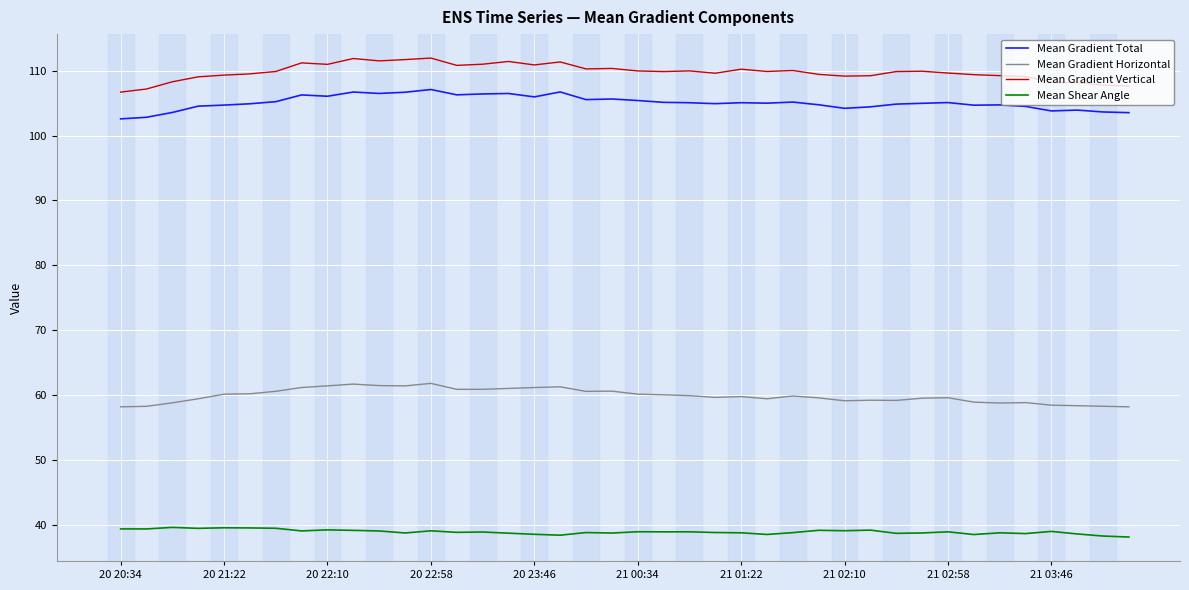

True or false: Mean Gradient Horizontal and Mean Gradient Vertical intersect in this chart.

False